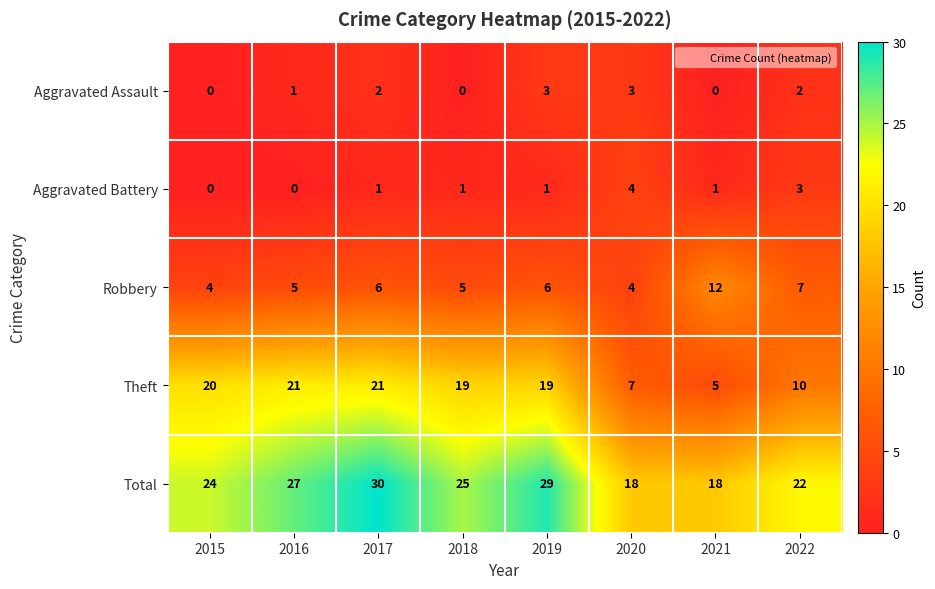

What is the greatest value displayed?

30